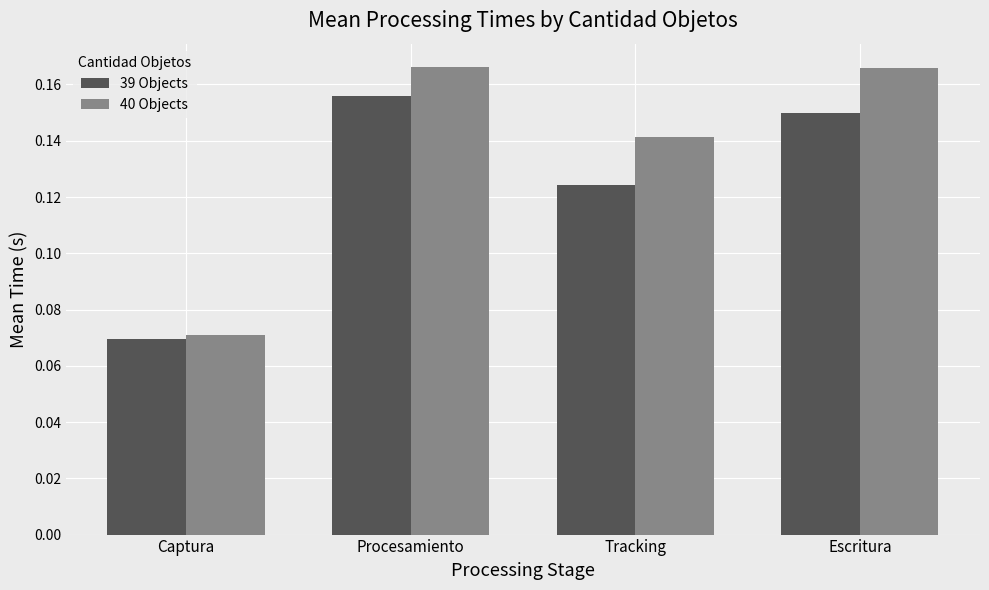

How many groups of bars are there?

4